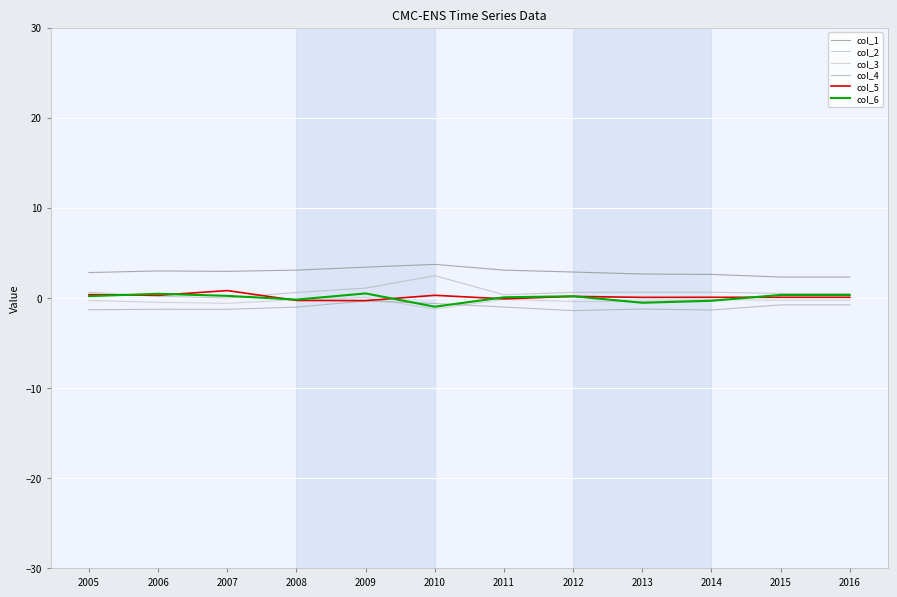

Which series ends up on top after the final intersection of col_5 and col_2?

col_2